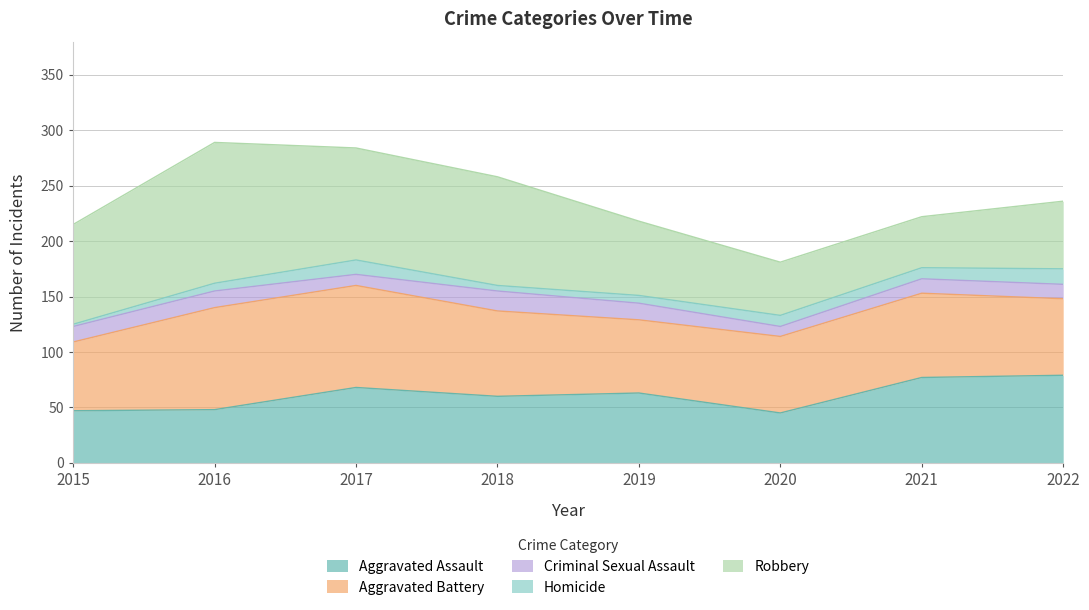

At which category is the sum across all series the highest?

2016